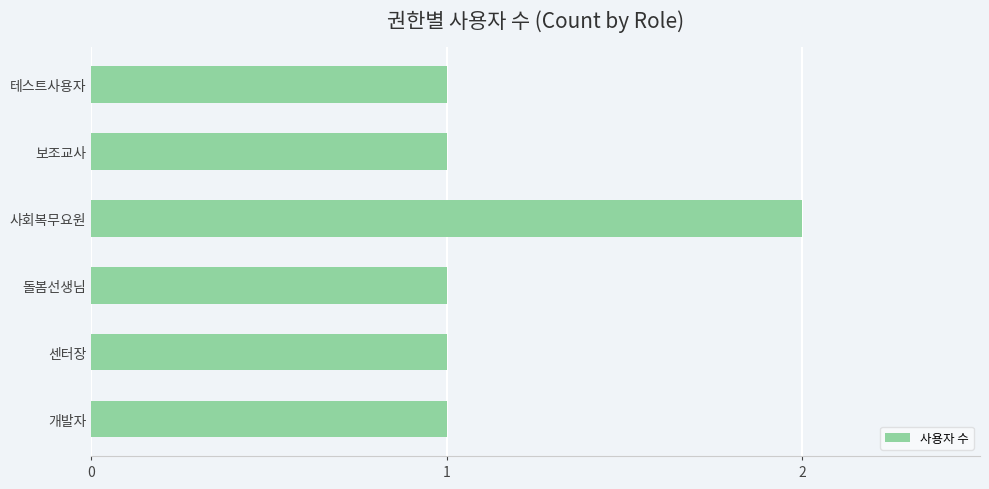

How many distinct data groups are displayed?

1